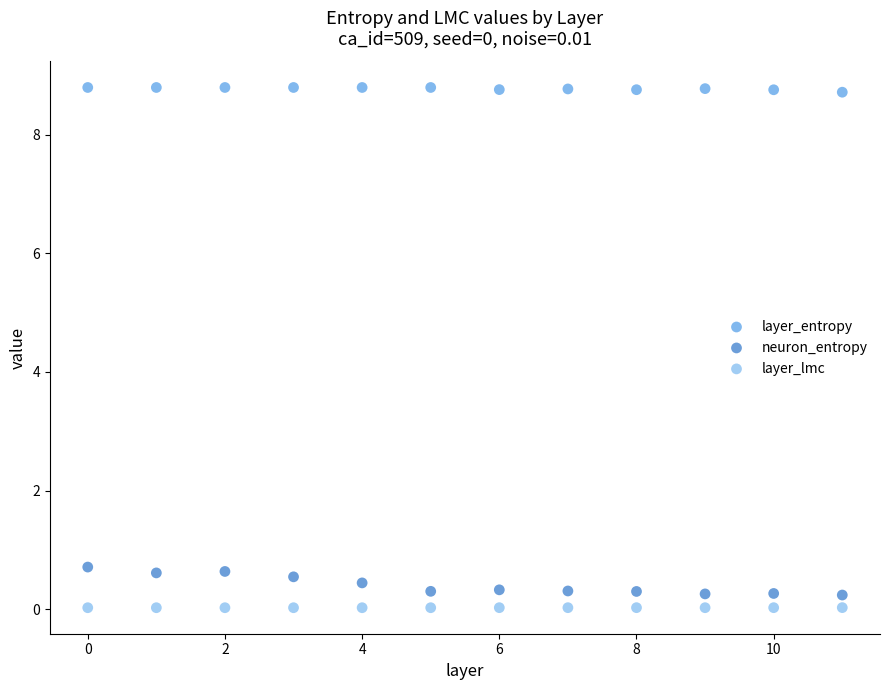

Across all data points, what is the range of Y values (max minus min)?

8.8